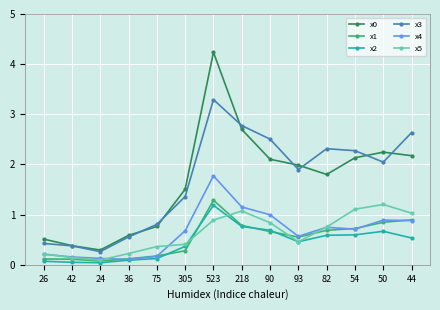

At which label does x0 reach its minimum?

24